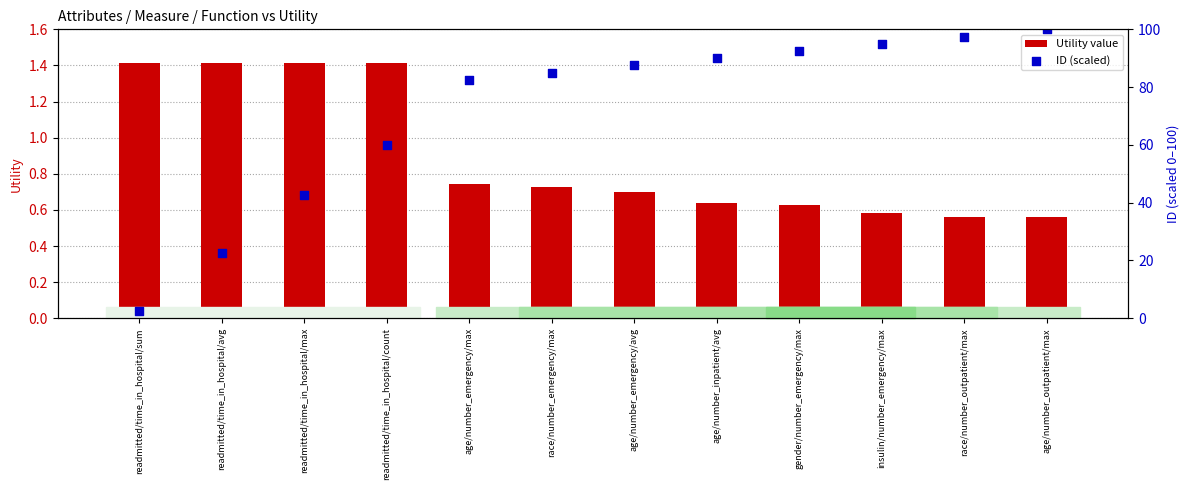

What are all the series names shown in the legend?

Utility value, ID (scaled)